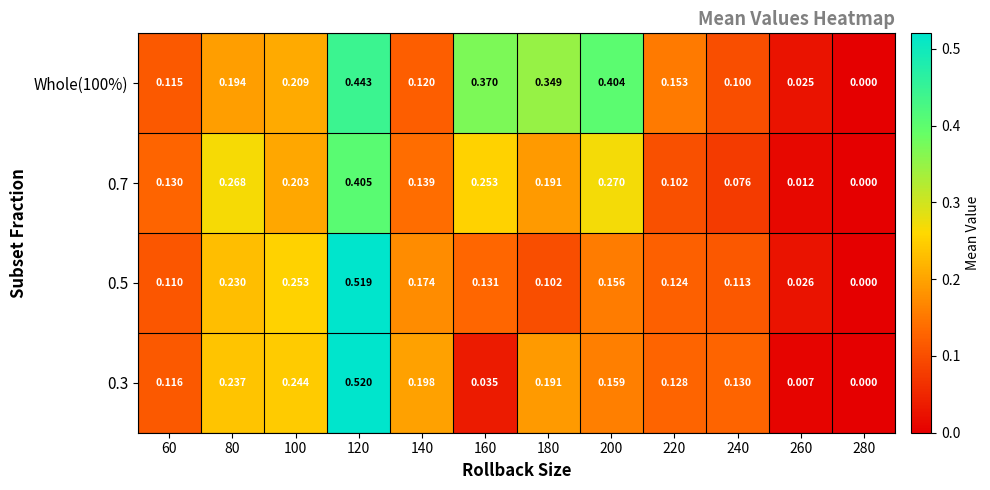

At which category is the sum across all series the highest?

120